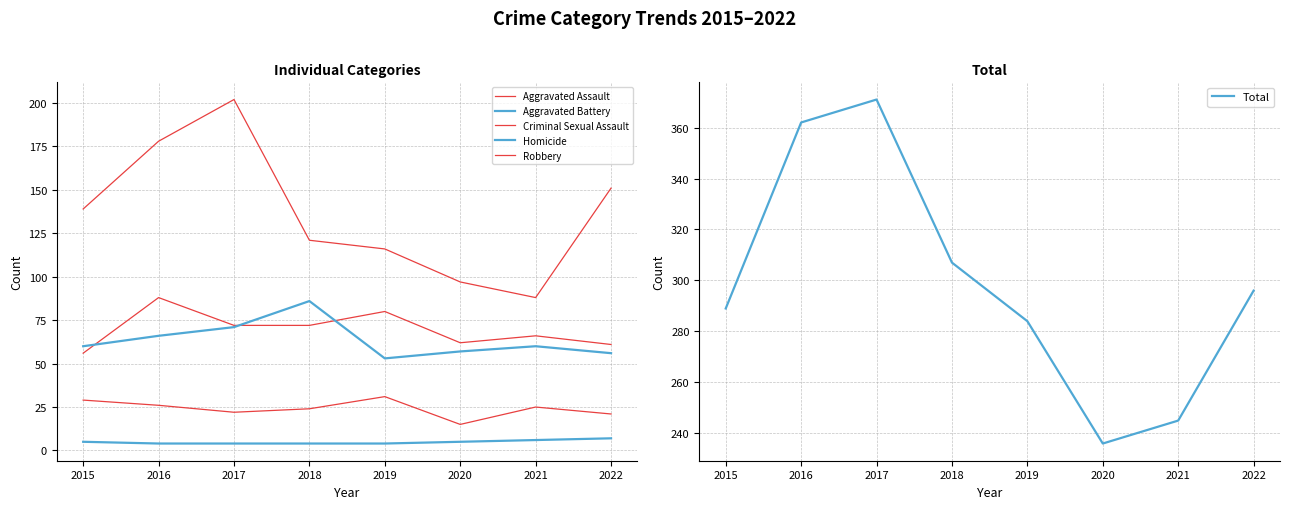

What is the greatest value displayed?

371